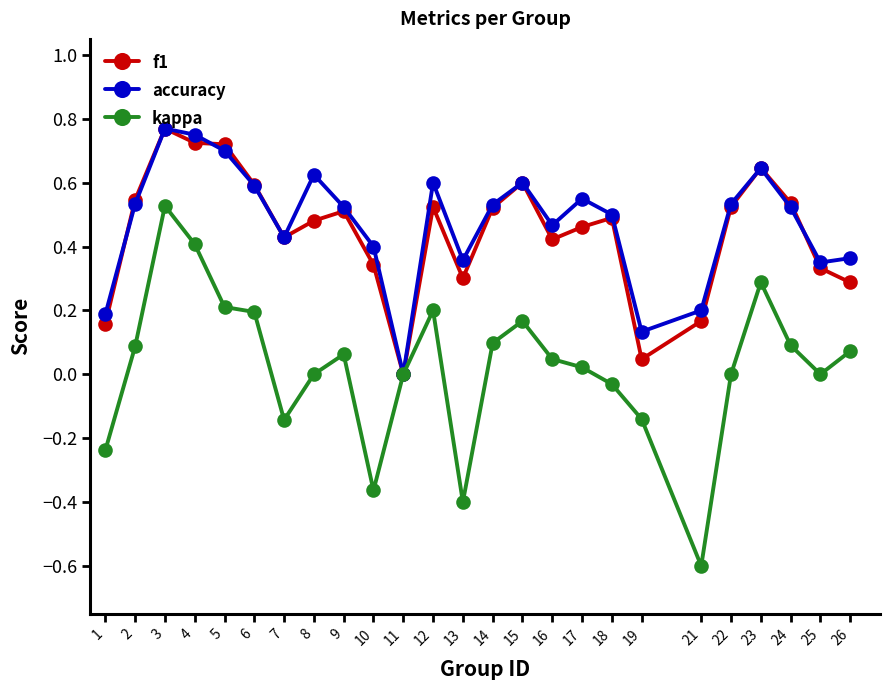

The kappa series shows 0.4 at 4. True or false?

True